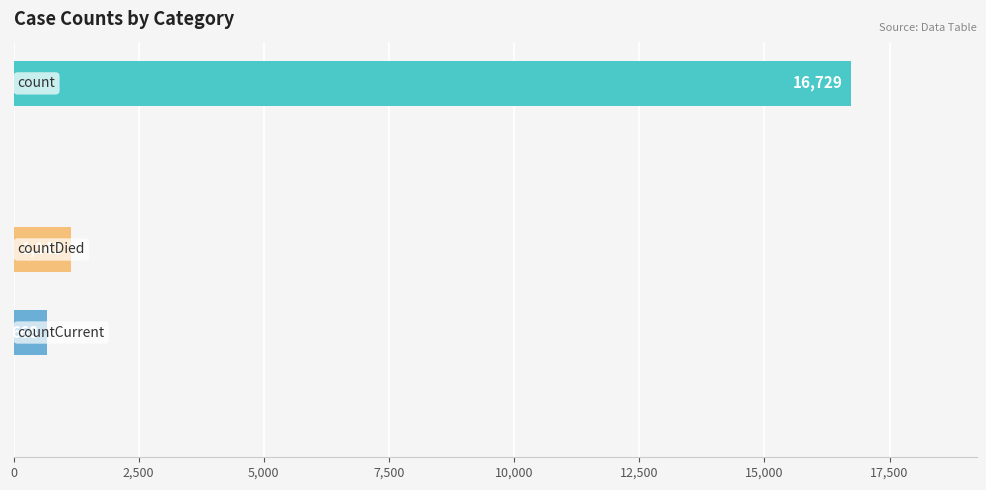

What is the greatest value displayed?

16729